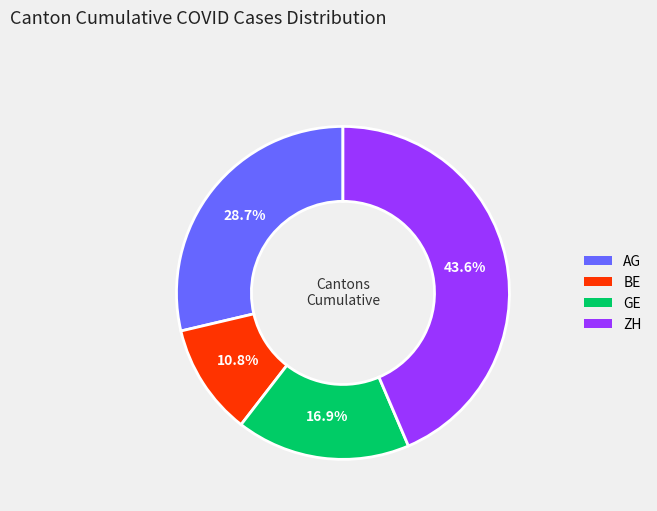

What percentage is NOT represented by GE?

83.1%